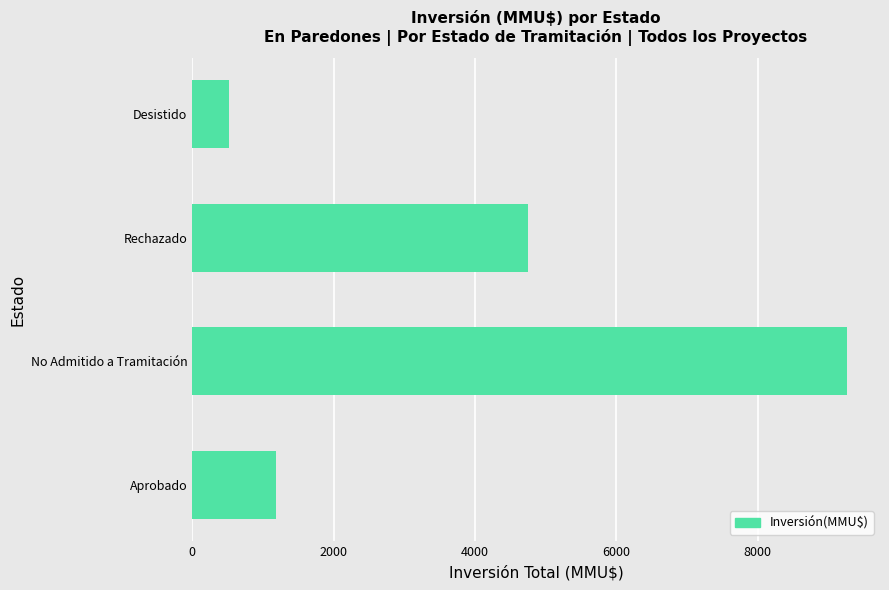

True or false: the data shows 1190 at Aprobado.

True